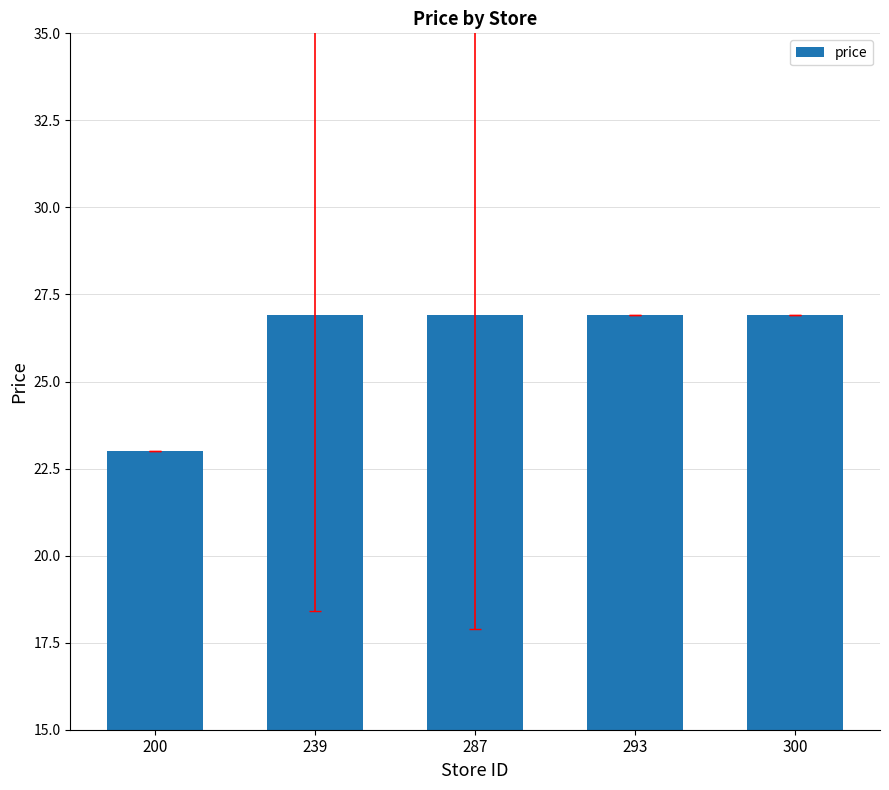

Which category has the lowest value across all series?

200